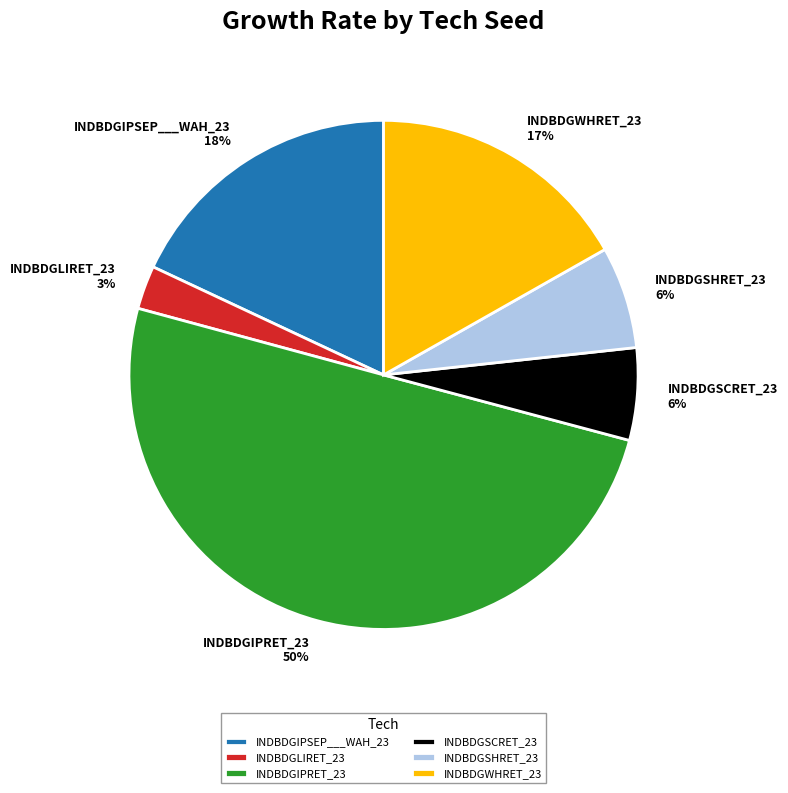

What percentage is the INDBDGWHRET_23 slice, to the nearest percent?

17%